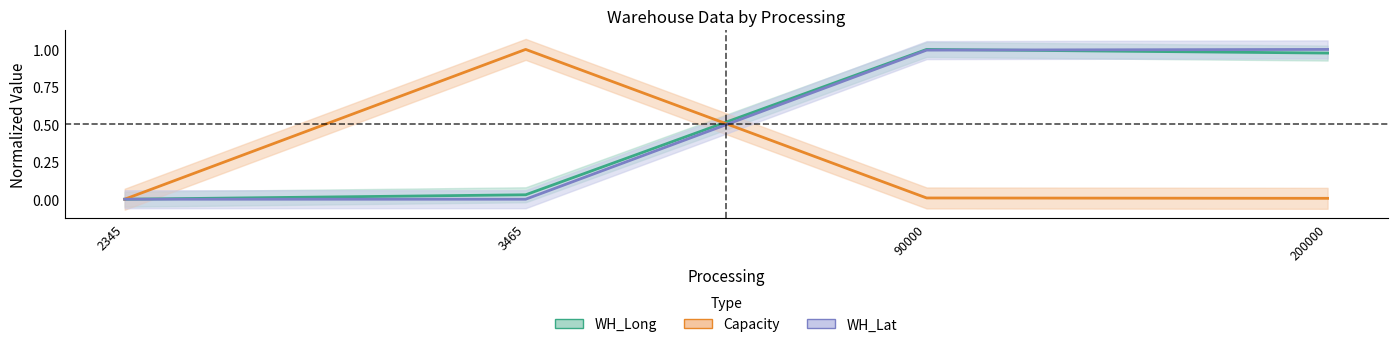

Count the number of categories in the chart.

4